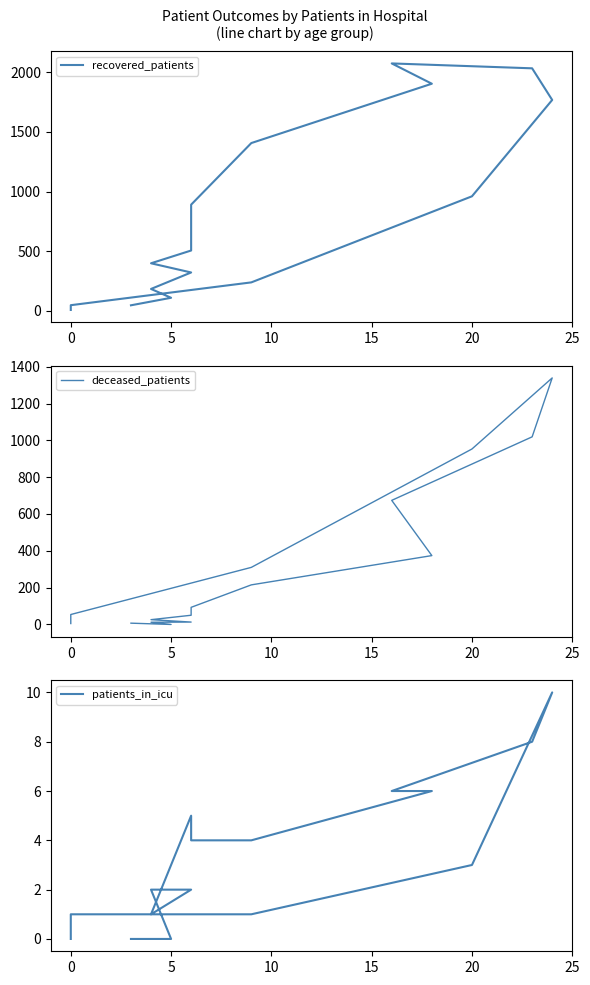

How many times do deceased_patients and recovered_patients cross each other?

2